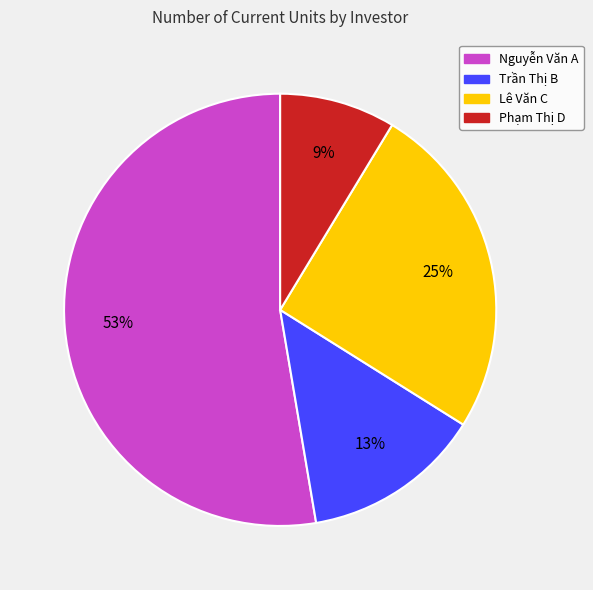

To the nearest percent, what percentage of the pie is Trần Thị B?

13%